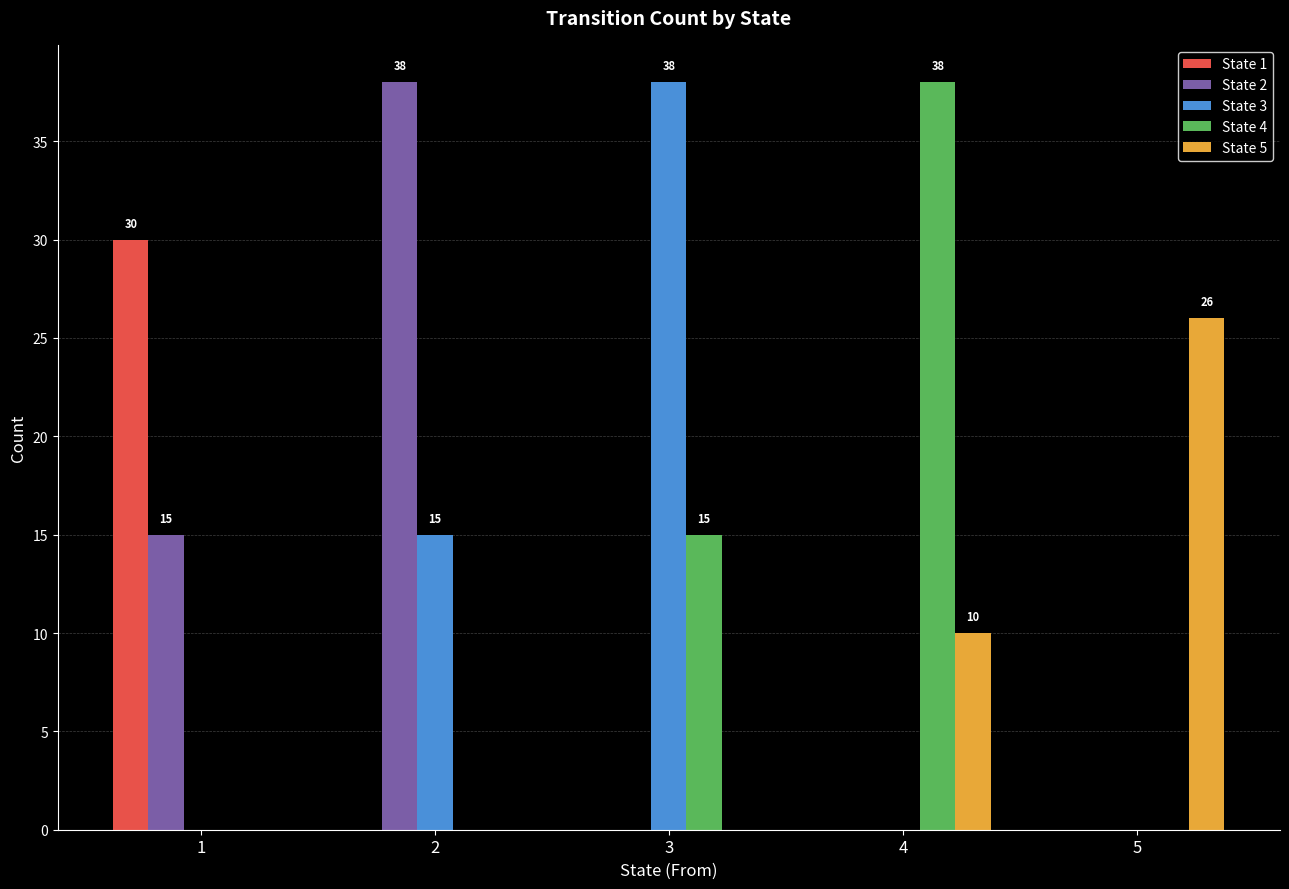

How many series are shown in this chart?

5